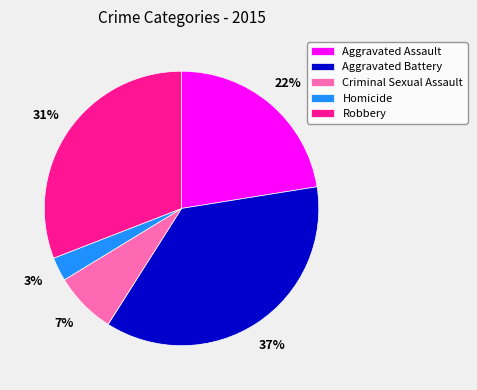

To the nearest percent, what portion does Criminal Sexual Assault represent?

7%